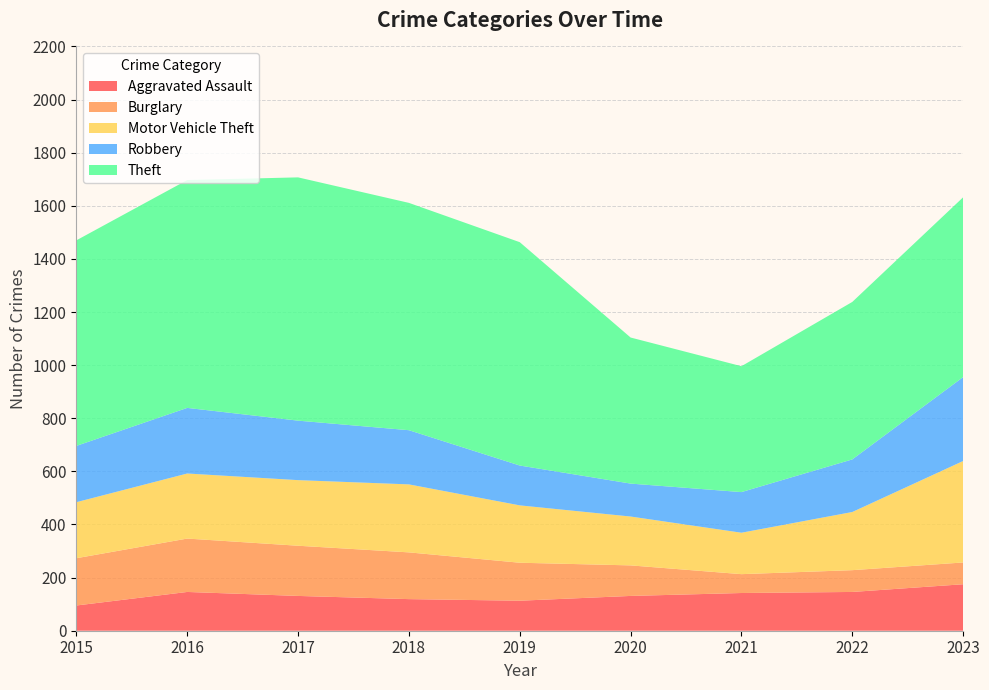

Reading left to right, extract all data points from this chart.

Aggravated Assault: 2015=95	2016=146	2017=131	2018=119	2019=113	2020=131	2021=142	2022=146	2023=175
Burglary: 2015=178	2016=201	2017=189	2018=176	2019=143	2020=115	2021=71	2022=82	2023=82
Motor Vehicle Theft: 2015=211	2016=245	2017=247	2018=256	2019=216	2020=184	2021=156	2022=219	2023=382
Robbery: 2015=212	2016=247	2017=224	2018=204	2019=150	2020=124	2021=153	2022=198	2023=316
Theft: 2015=774	2016=858	2017=916	2018=856	2019=841	2020=550	2021=474	2022=593	2023=677